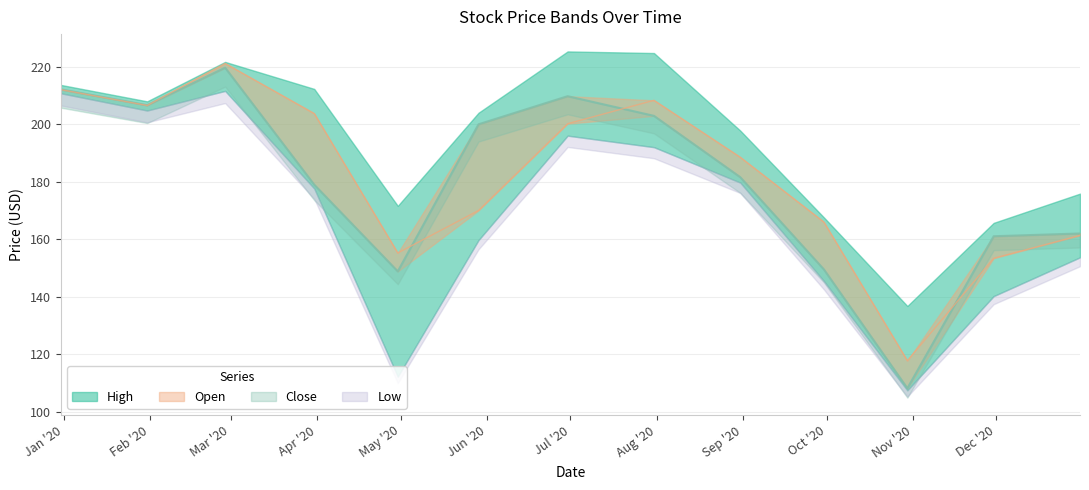

After their last crossing, which series has the higher values: Close or Open?

Close